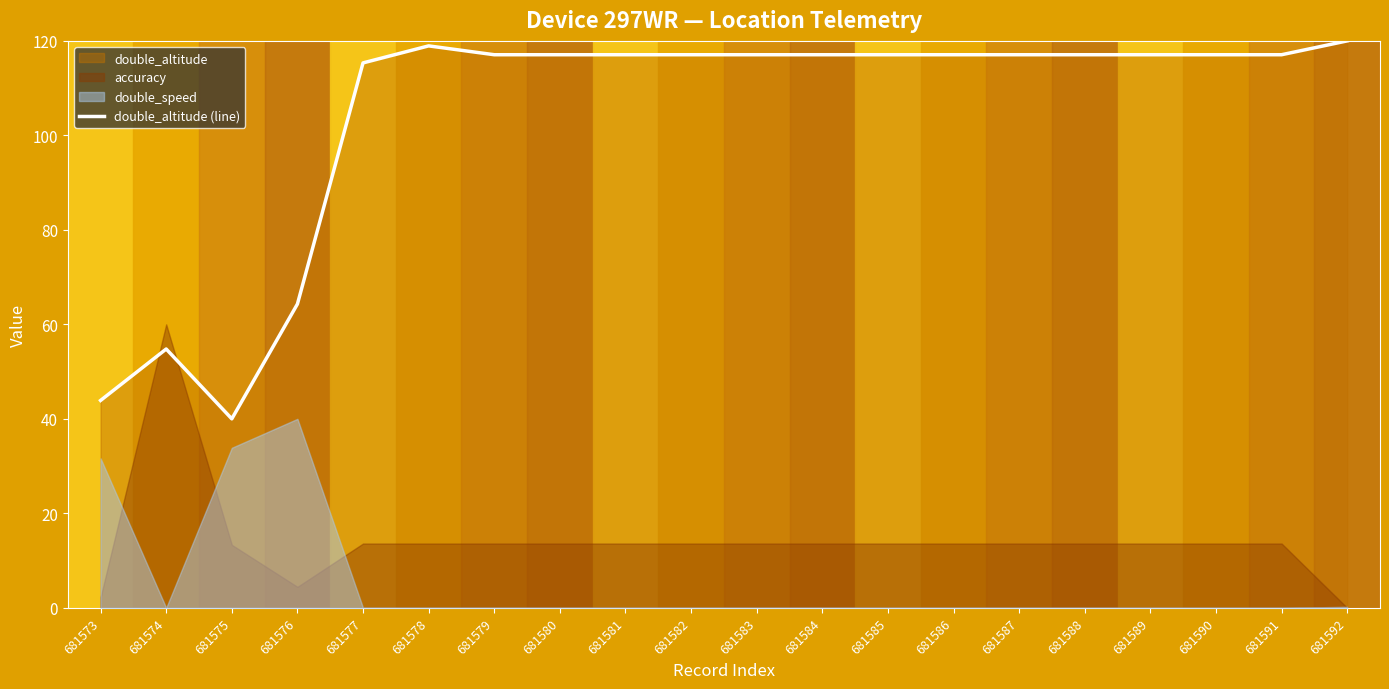

At which label does the data first exceed 117?

681578